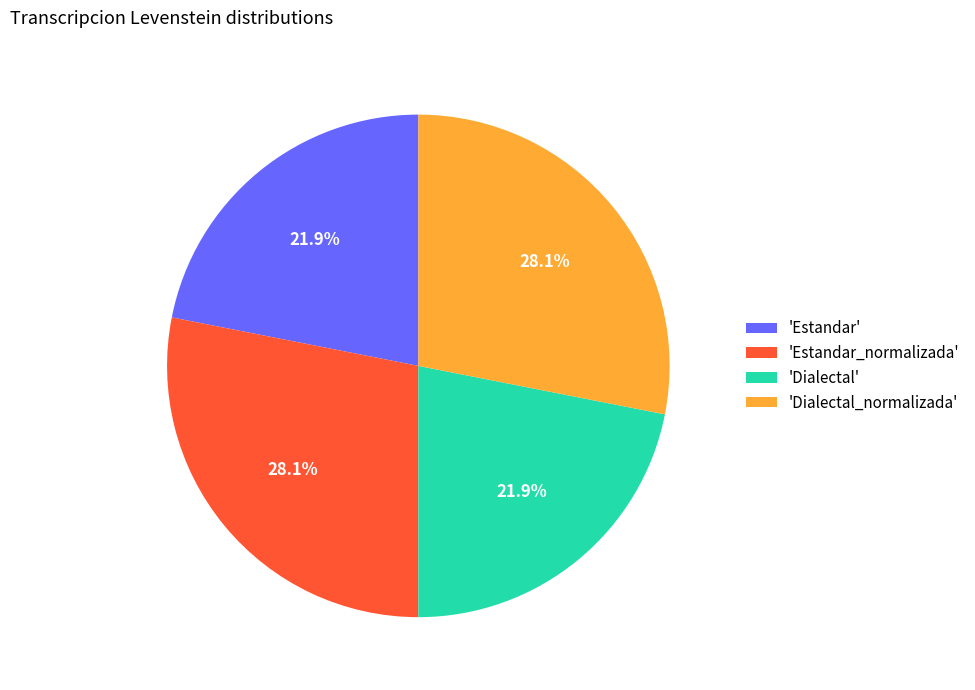

Does 'Estandar_normalizada' account for over 50% of the chart?

No